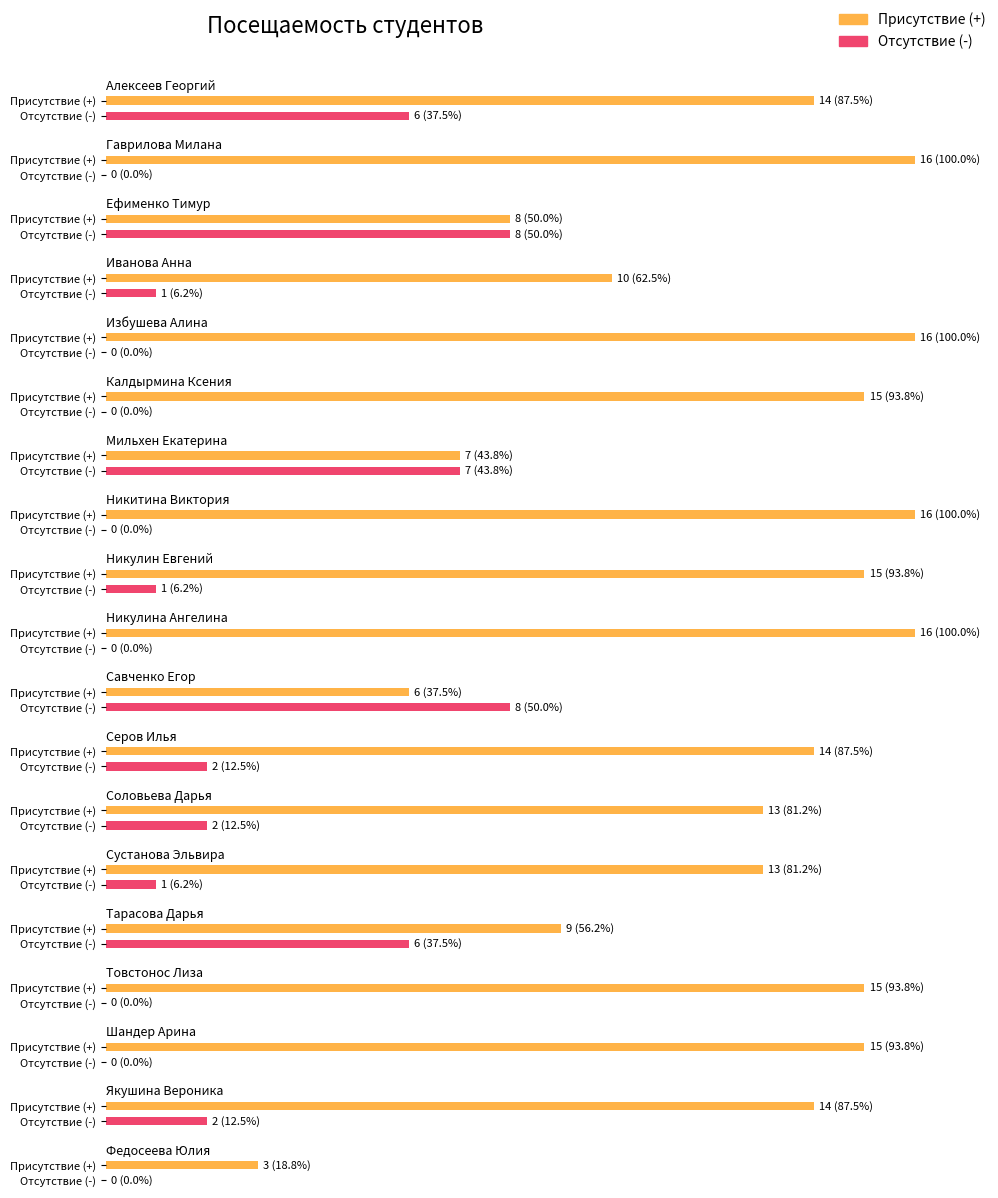

The Absent (-) series shows 5 at Савченко Егор. True or false?

False